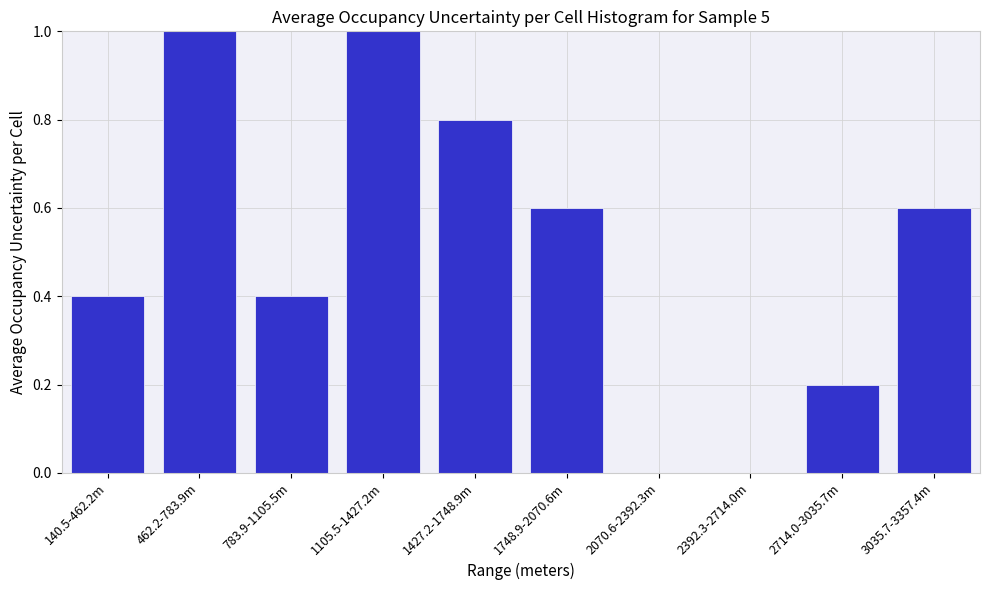

Reading right to left, extract all data points from this chart.

3035.7-3357.4m=0.6	2714.0-3035.7m=0.2	2392.3-2714.0m=0.0	2070.6-2392.3m=0.0	1748.9-2070.6m=0.6	1427.2-1748.9m=0.8	1105.5-1427.2m=1.0	783.9-1105.5m=0.4	462.2-783.9m=1.0	140.5-462.2m=0.4